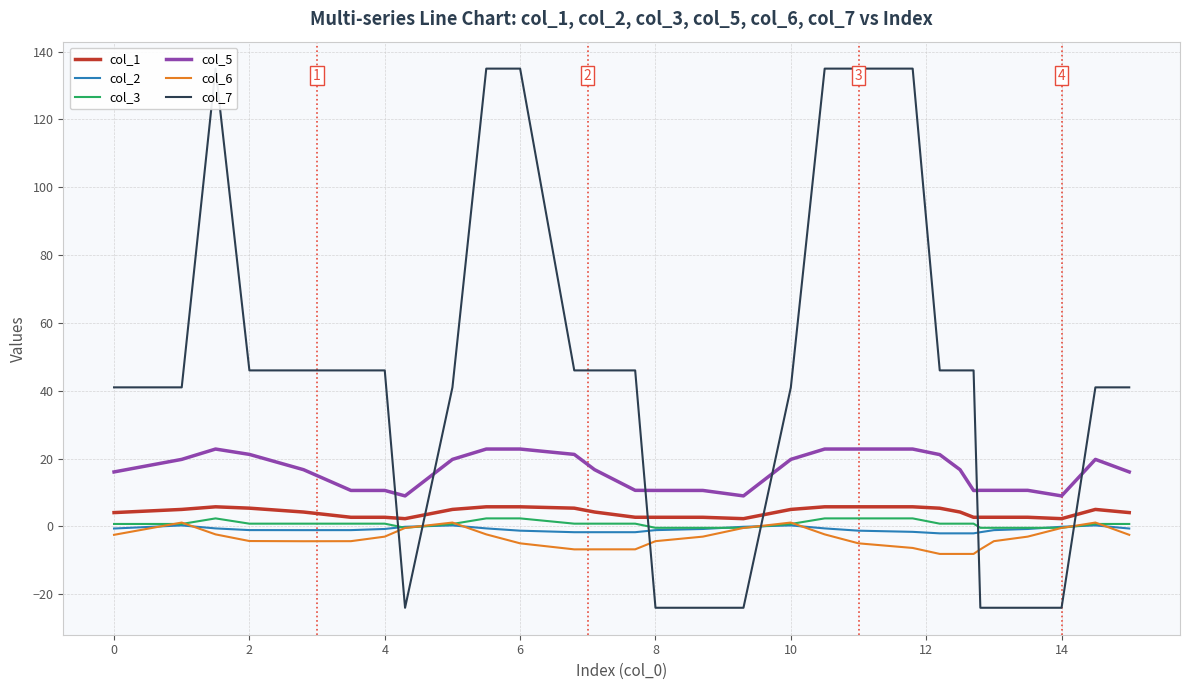

What is the difference between the maximum and minimum values in the col_3 series?

2.8